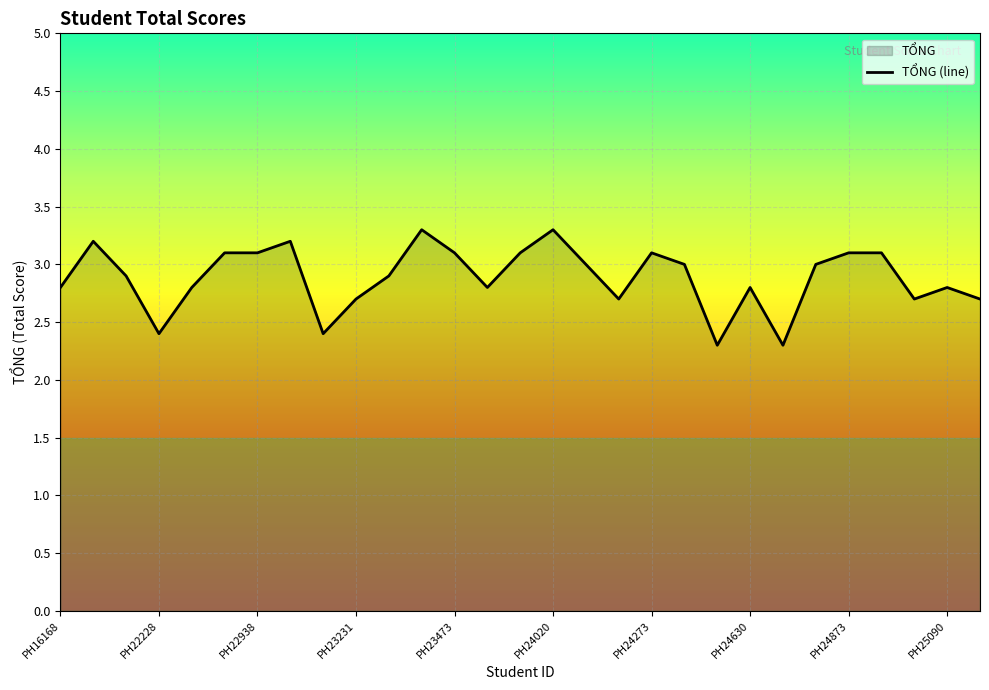

The chart shows a value of 1.9 at 23. True or false?

False